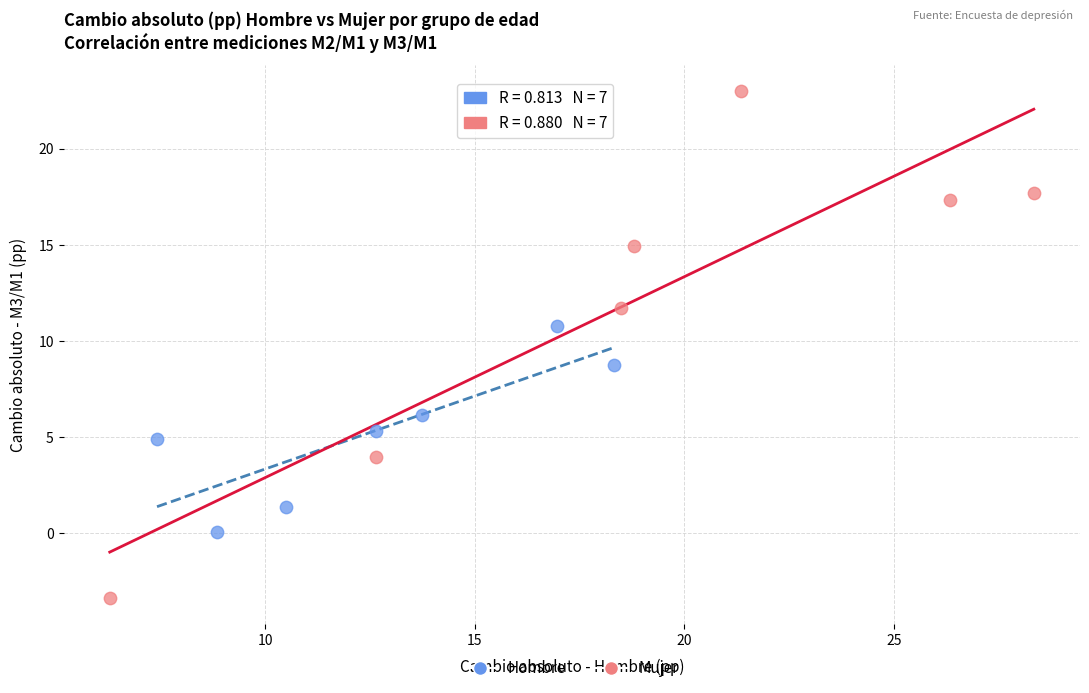

Which series has the largest Y range (max minus min)?

Mujer